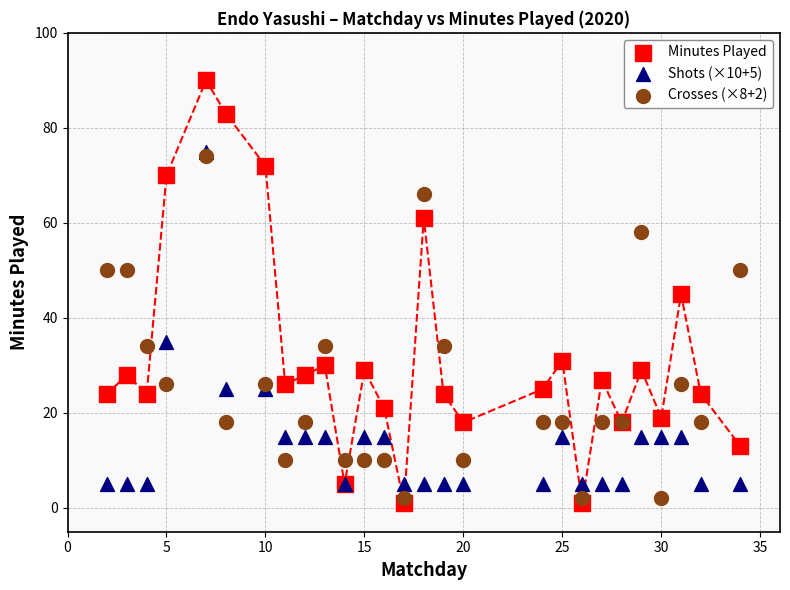

Which series reaches the maximum Y coordinate?

Minutes Played